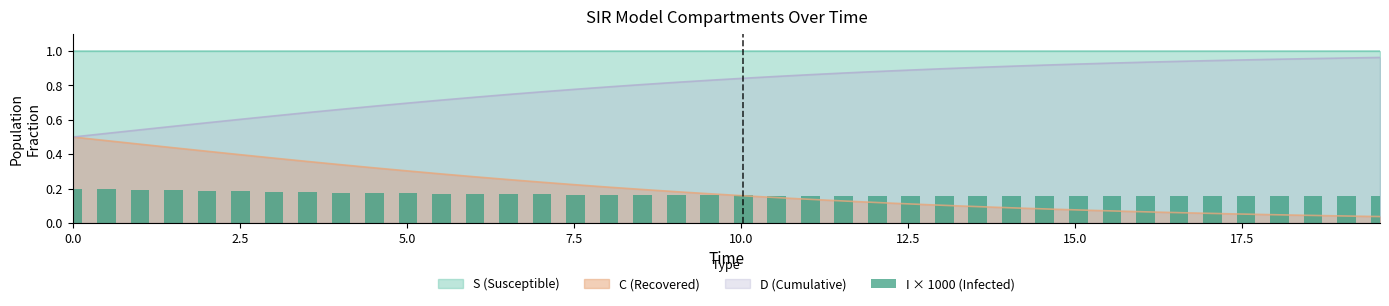

True or false: S (Susceptible) and D (Cumulative) cross at least once.

False